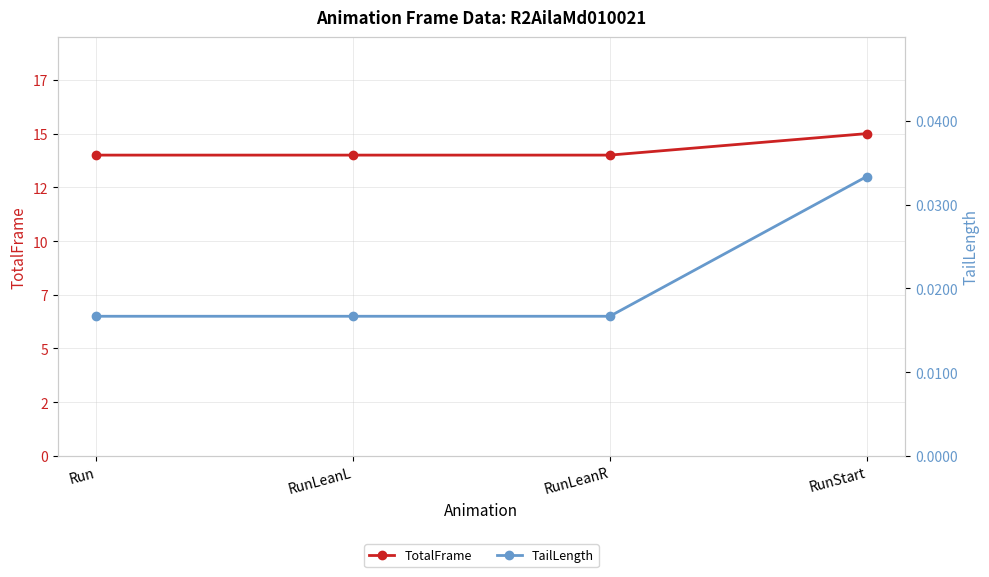

Which series has the largest total across all categories?

TotalFrame